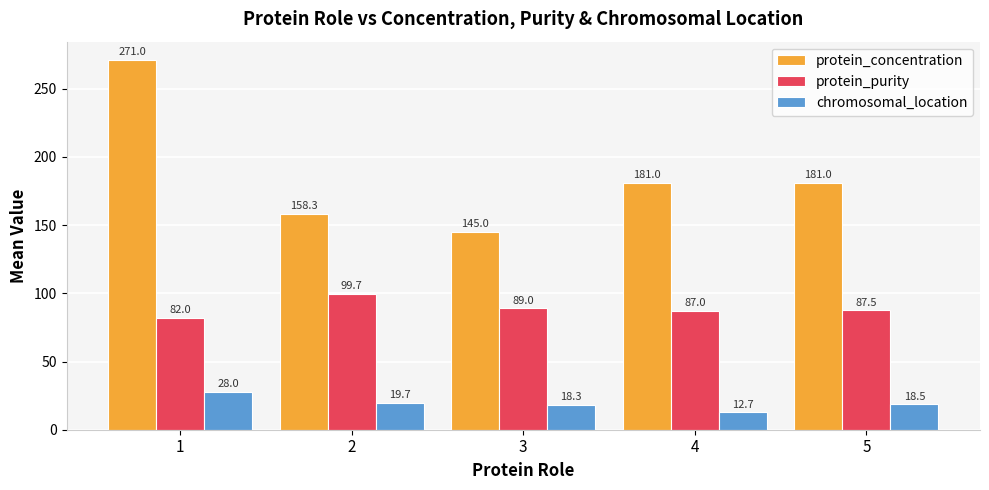

Reading left to right, list all the values displayed in this chart.

protein_concentration: 271.0	158.3	145.0	181.0	181.0
protein_purity: 82.0	99.7	89.0	87.0	87.5
chromosomal_location: 28.0	19.7	18.3	12.7	18.5